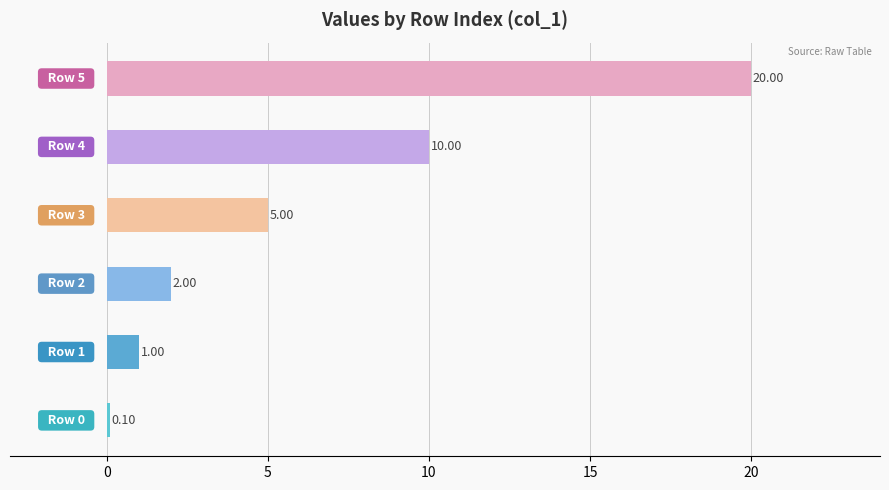

Are the bars grouped side by side (vs. stacked)?

Yes